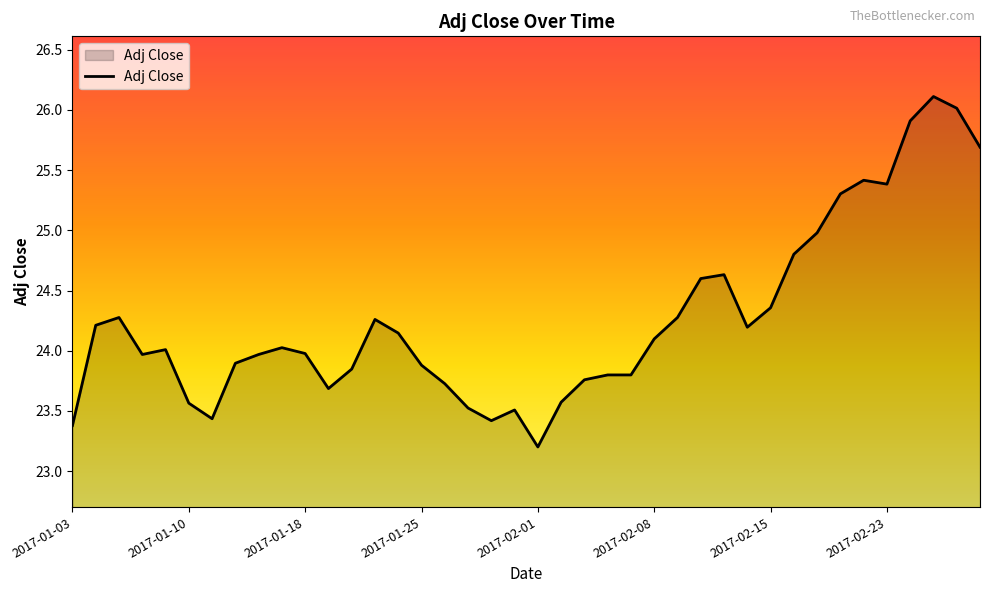

What is the difference between the maximum and minimum values?

2.9